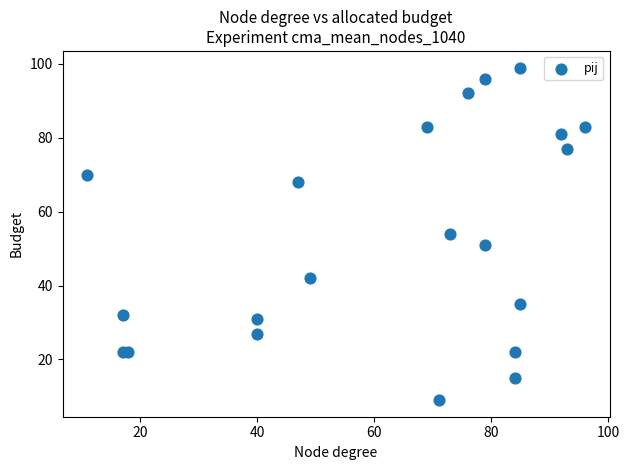

What is the range of Y values (max minus min)?

90